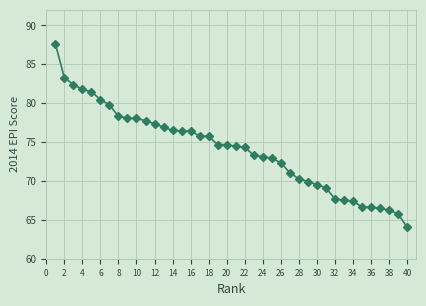

What is the difference between the maximum and second lowest values?

21.9